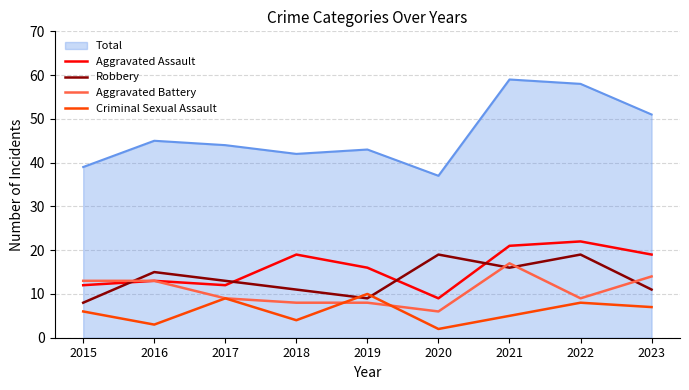

Rank the categories by Criminal Sexual Assault value from highest to lowest.

2019, 2017, 2022, 2023, 2015, 2021, 2018, 2016, 2020